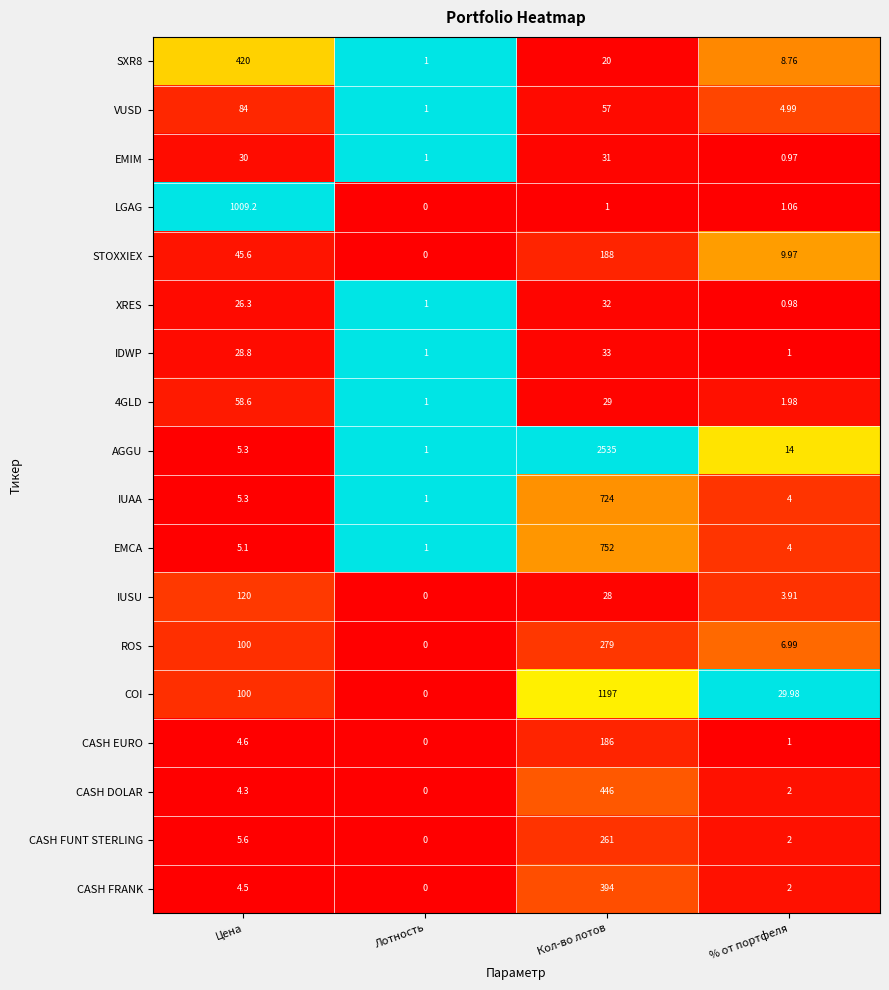

Which category has the highest value across all series?

Кол-во лотов